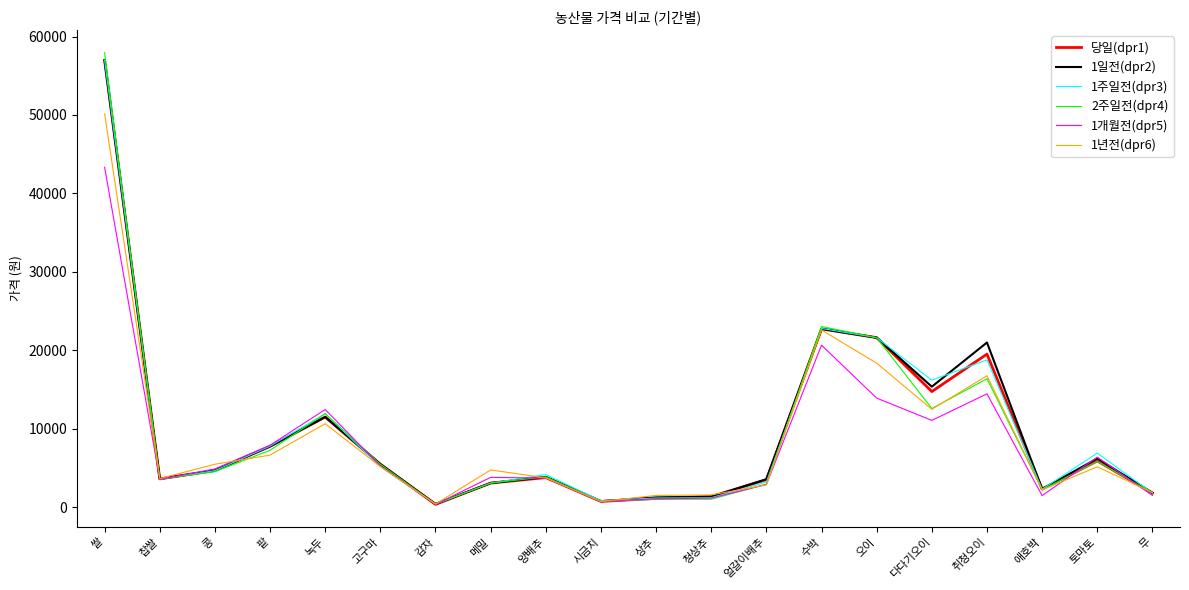

Is it true that 1주일전(dpr3) equals 3218 at 얼갈이배추?

True